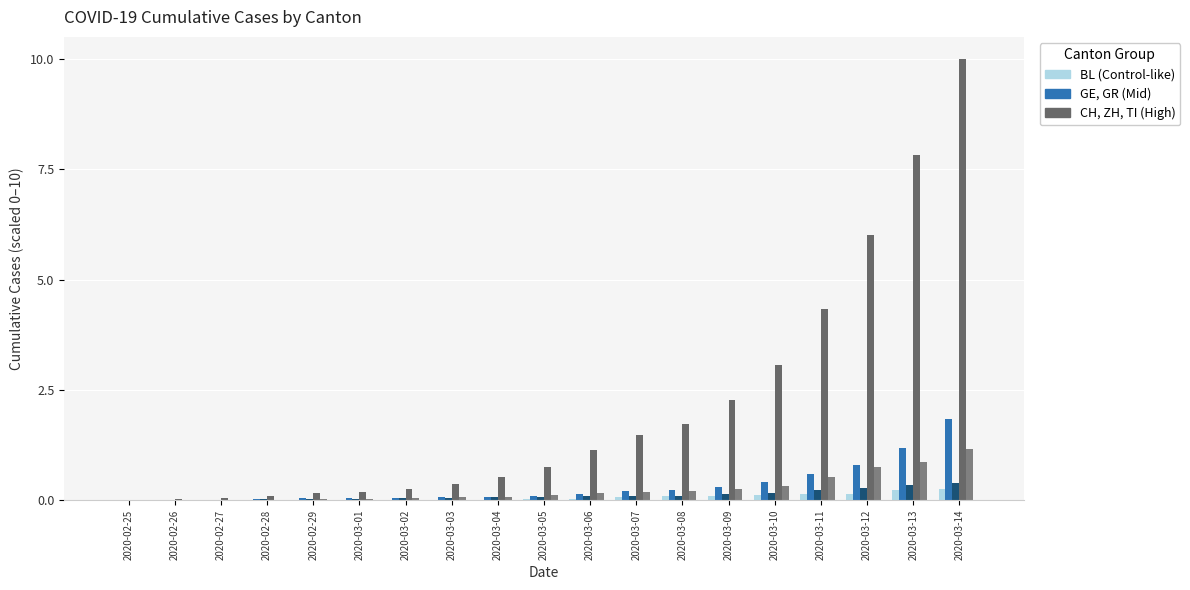

Reading right to left, list all the values displayed in this chart.

BL: 2020-03-14=0.2	2020-03-13=0.2	2020-03-12=0.1	2020-03-11=0.1	2020-03-10=0.1	2020-03-09=0.1	2020-03-08=0.1	2020-03-07=0.1	2020-03-06=0.0	2020-03-05=0.0	2020-03-04=0.0	2020-03-03=0.0	2020-03-02=0.0	2020-03-01=0.0	2020-02-29=0.0	2020-02-28=0.0	2020-02-27=0.0	2020-02-26=0.0	2020-02-25=0.0
GE: 2020-03-14=1.8	2020-03-13=1.2	2020-03-12=0.8	2020-03-11=0.6	2020-03-10=0.4	2020-03-09=0.3	2020-03-08=0.2	2020-03-07=0.2	2020-03-06=0.1	2020-03-05=0.1	2020-03-04=0.1	2020-03-03=0.1	2020-03-02=0.1	2020-03-01=0.1	2020-02-29=0.0	2020-02-28=0.0	2020-02-27=0.0	2020-02-26=0.0	2020-02-25=0.0
GR: 2020-03-14=0.4	2020-03-13=0.3	2020-03-12=0.3	2020-03-11=0.2	2020-03-10=0.2	2020-03-09=0.1	2020-03-08=0.1	2020-03-07=0.1	2020-03-06=0.1	2020-03-05=0.1	2020-03-04=0.1	2020-03-03=0.1	2020-03-02=0.0	2020-03-01=0.0	2020-02-29=0.0	2020-02-28=0.0	2020-02-27=0.0	2020-02-26=0.0	2020-02-25=0.0
CH: 2020-03-14=10.0	2020-03-13=7.8	2020-03-12=6.0	2020-03-11=4.3	2020-03-10=3.1	2020-03-09=2.3	2020-03-08=1.7	2020-03-07=1.5	2020-03-06=1.1	2020-03-05=0.7	2020-03-04=0.5	2020-03-03=0.4	2020-03-02=0.3	2020-03-01=0.2	2020-02-29=0.2	2020-02-28=0.1	2020-02-27=0.0	2020-02-26=0.0	2020-02-25=0.0
ZH: 2020-03-14=1.2	2020-03-13=0.9	2020-03-12=0.7	2020-03-11=0.5	2020-03-10=0.3	2020-03-09=0.3	2020-03-08=0.2	2020-03-07=0.2	2020-03-06=0.2	2020-03-05=0.1	2020-03-04=0.1	2020-03-03=0.1	2020-03-02=0.1	2020-03-01=0.0	2020-02-29=0.0	2020-02-28=0.0	2020-02-27=0.0	2020-02-26=0.0	2020-02-25=0.0
TI: 2020-03-14=0.0	2020-03-13=0.0	2020-03-12=0.0	2020-03-11=0.0	2020-03-10=0.0	2020-03-09=0.0	2020-03-08=0.0	2020-03-07=0.0	2020-03-06=0.0	2020-03-05=0.0	2020-03-04=0.0	2020-03-03=0.0	2020-03-02=0.0	2020-03-01=0.0	2020-02-29=0.0	2020-02-28=0.0	2020-02-27=0.0	2020-02-26=0.0	2020-02-25=0.0